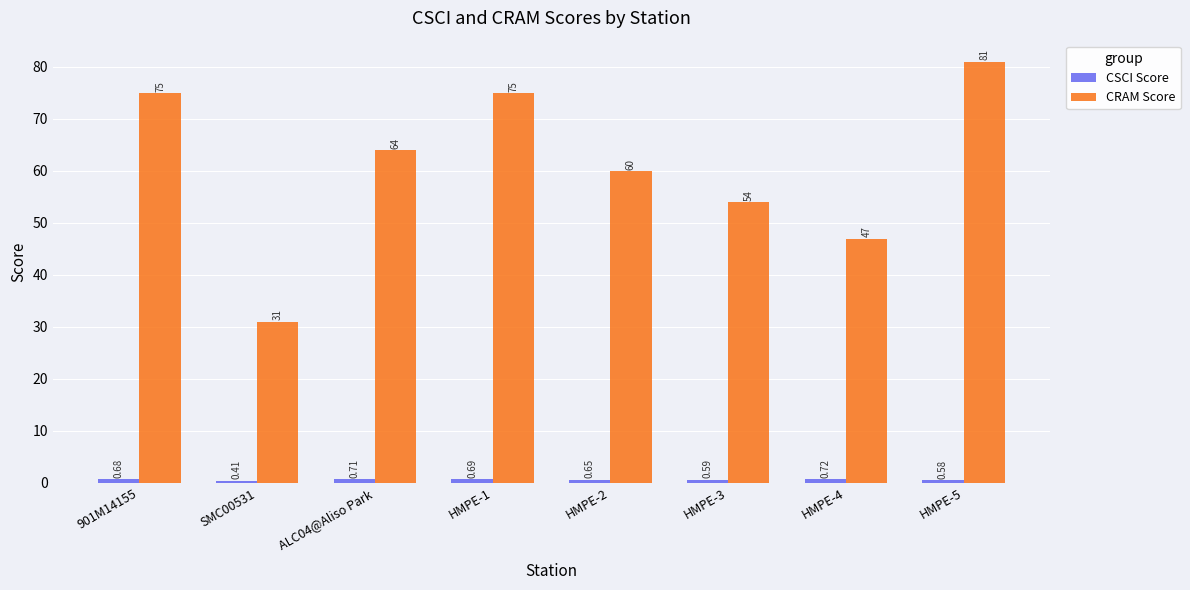

What is the sum of all CRAM Score values?

487.0